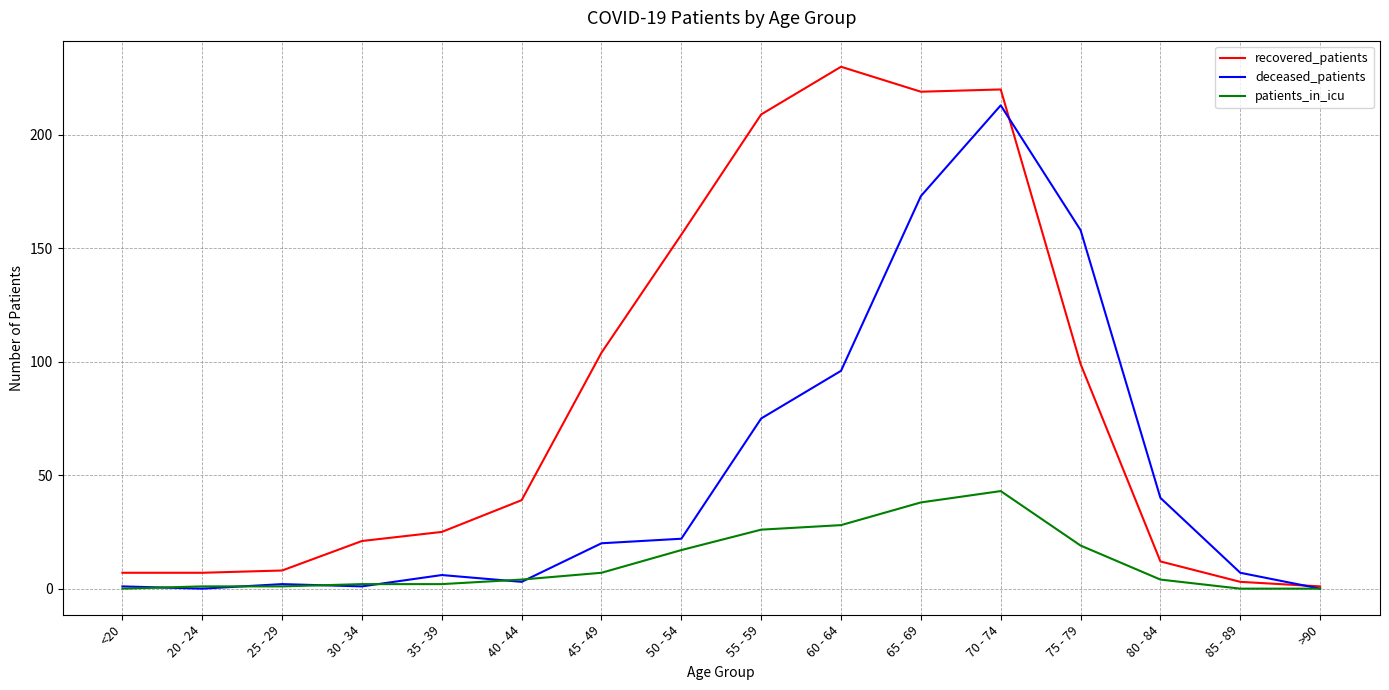

Rank the series by their average value, from highest to lowest.

recovered_patients, deceased_patients, patients_in_icu